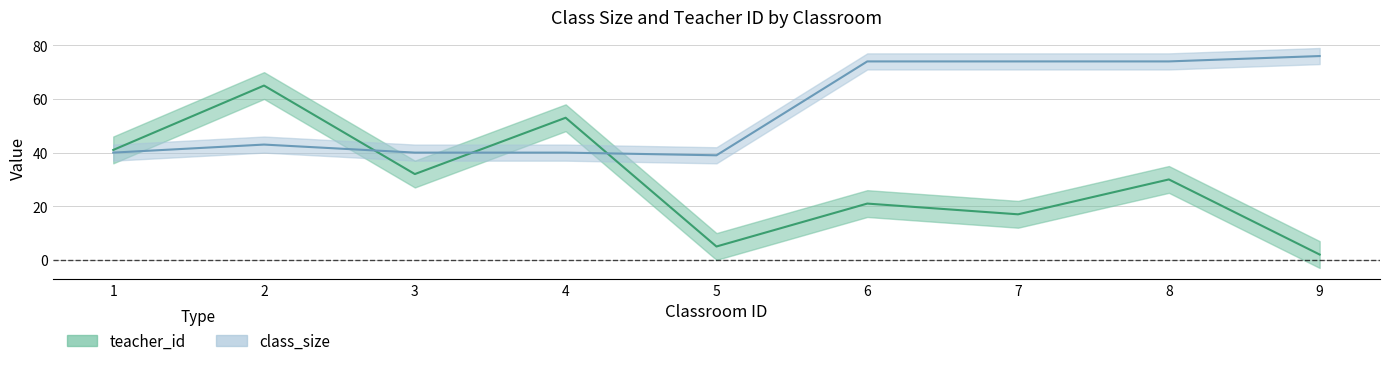

Is it true that teacher_id equals 26 at 7?

False